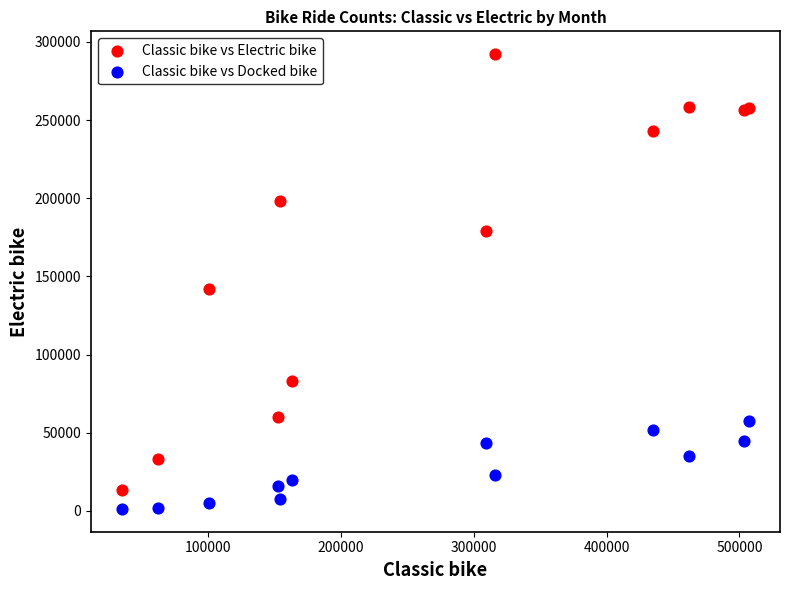

Which series reaches the maximum Y coordinate?

Classic bike vs Electric bike